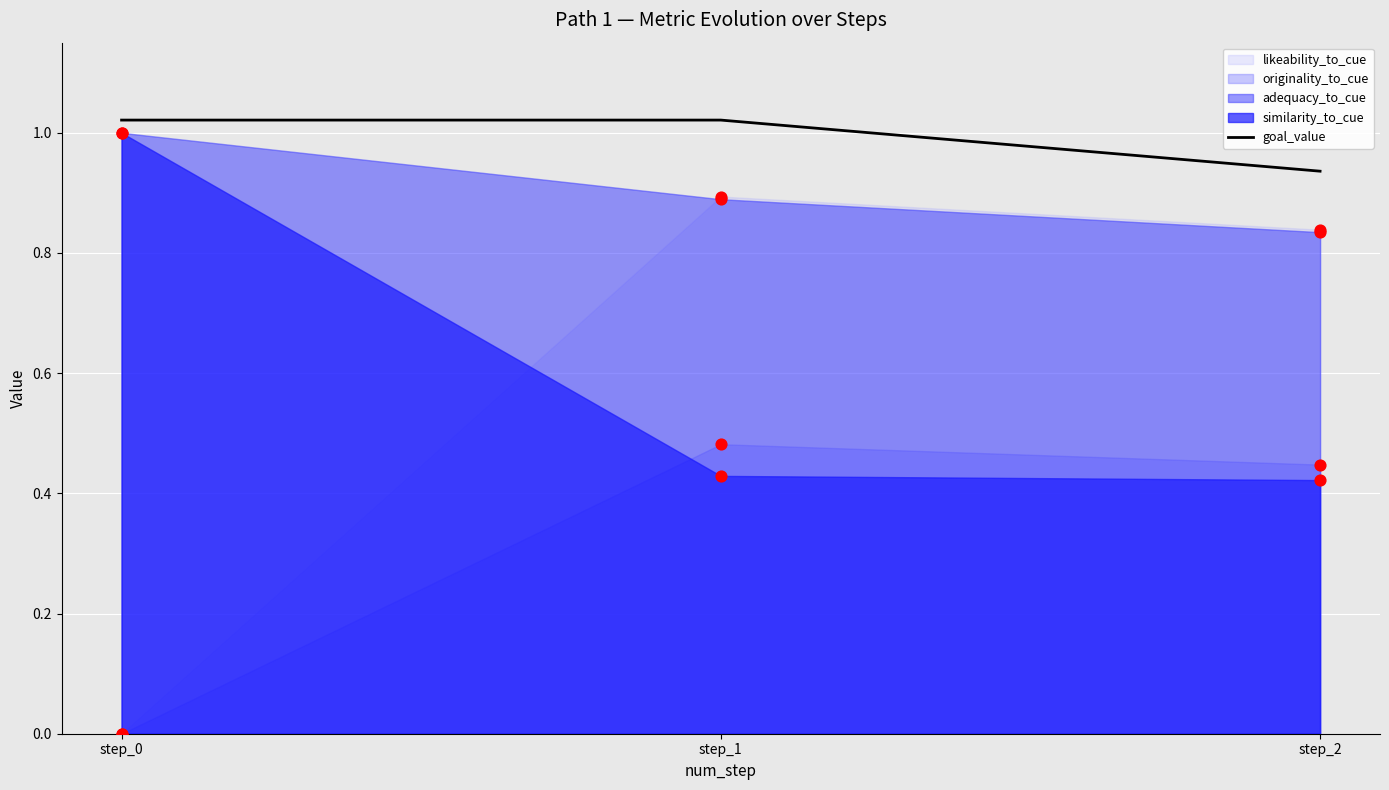

Between step_2 and step_1, which is larger?

step_1